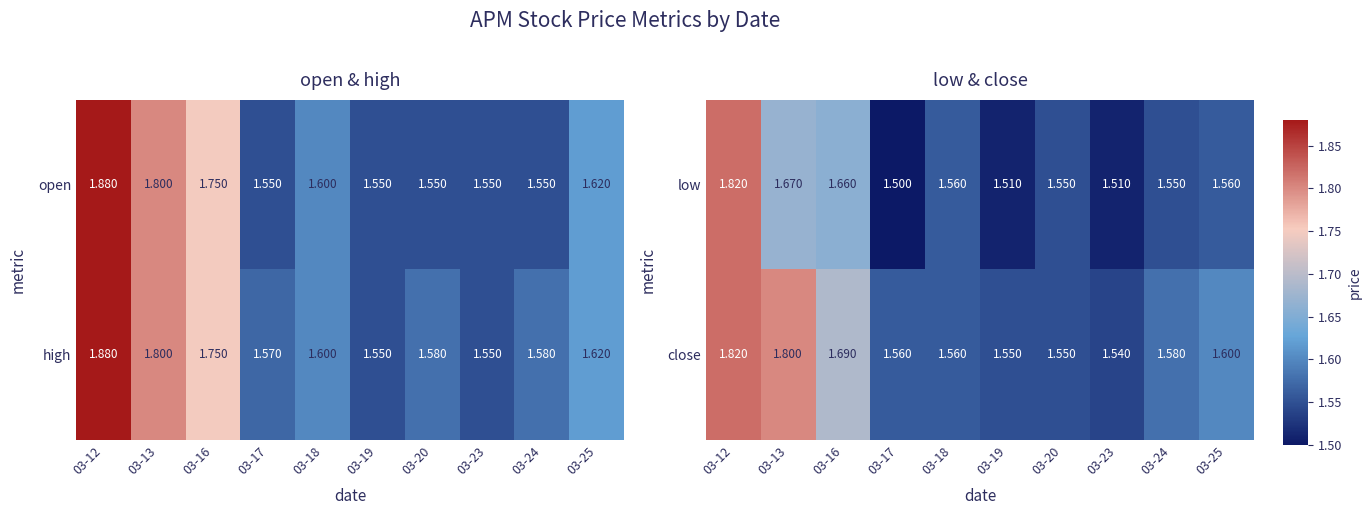

Which series has the largest total across all categories?

close